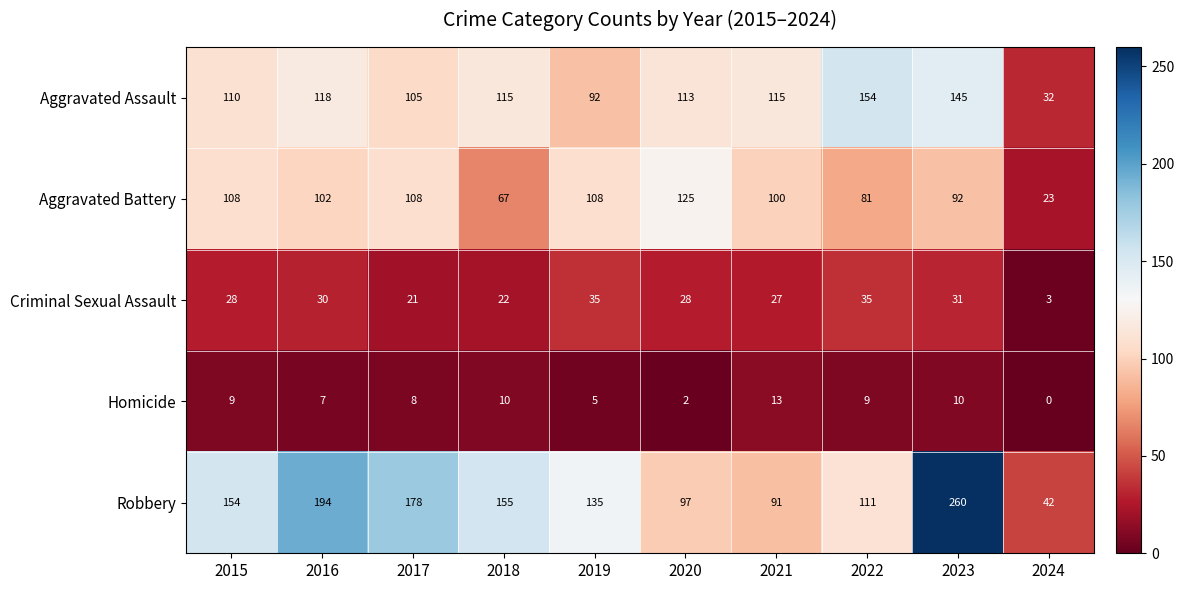

Which category has the highest value across all series?

2023